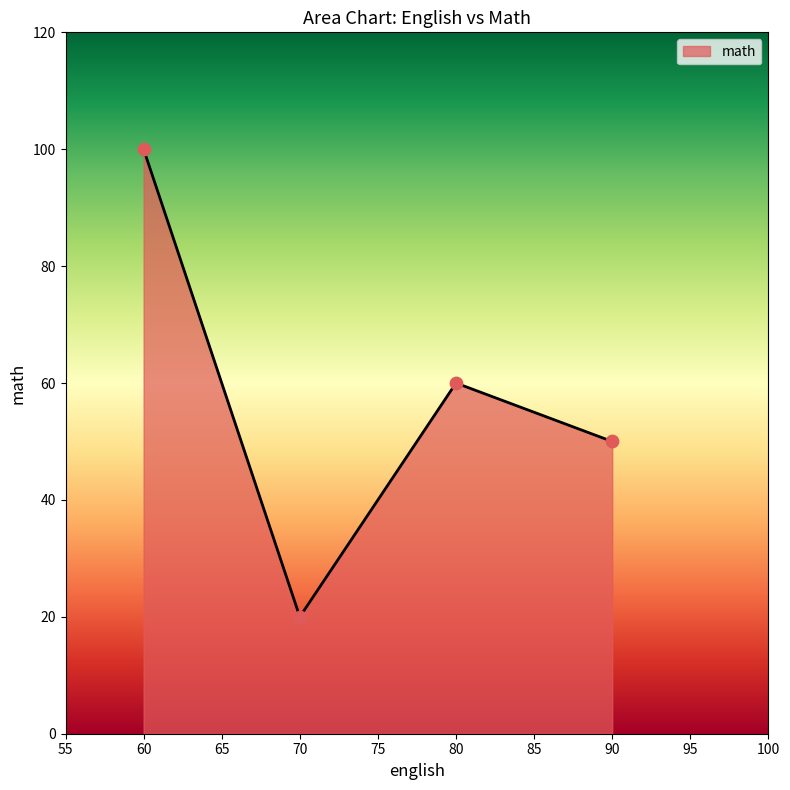

Between 70 and 90, which is larger?

90